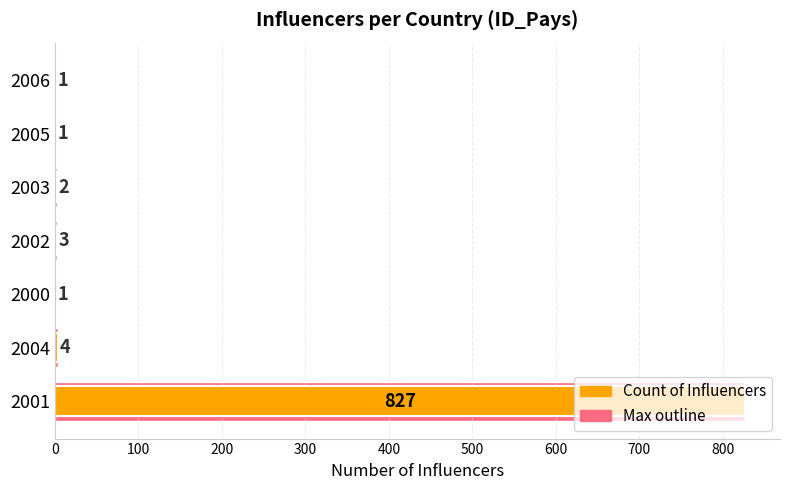

Are the bars grouped side by side (vs. stacked)?

Yes